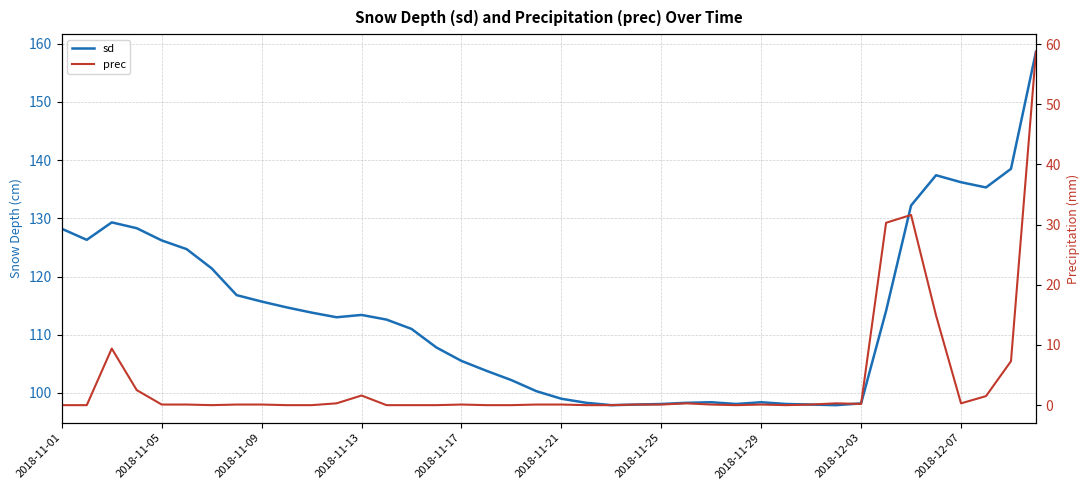

What is the difference between the highest and lowest values at 39?

99.9